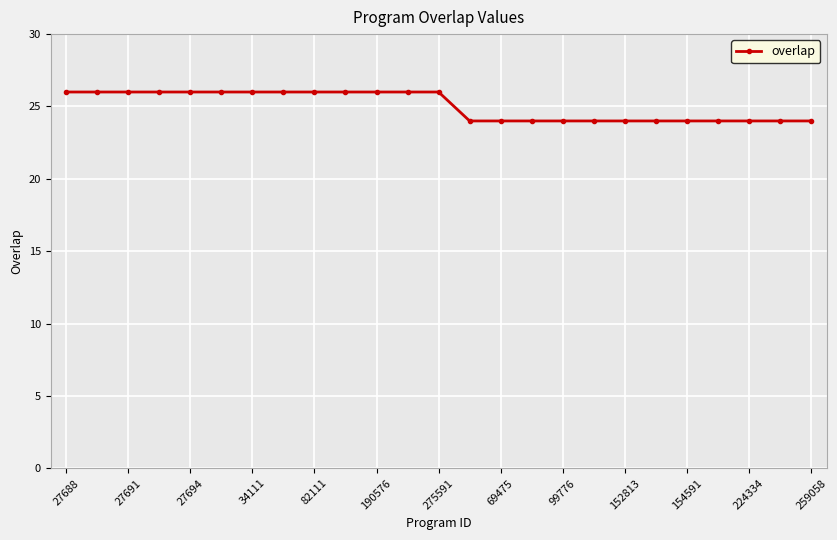

Reading left to right, list all the values displayed in this chart.

26	26	26	26	26	26	26	26	26	26	26	26	26	24	24	24	24	24	24	24	24	24	24	24	24